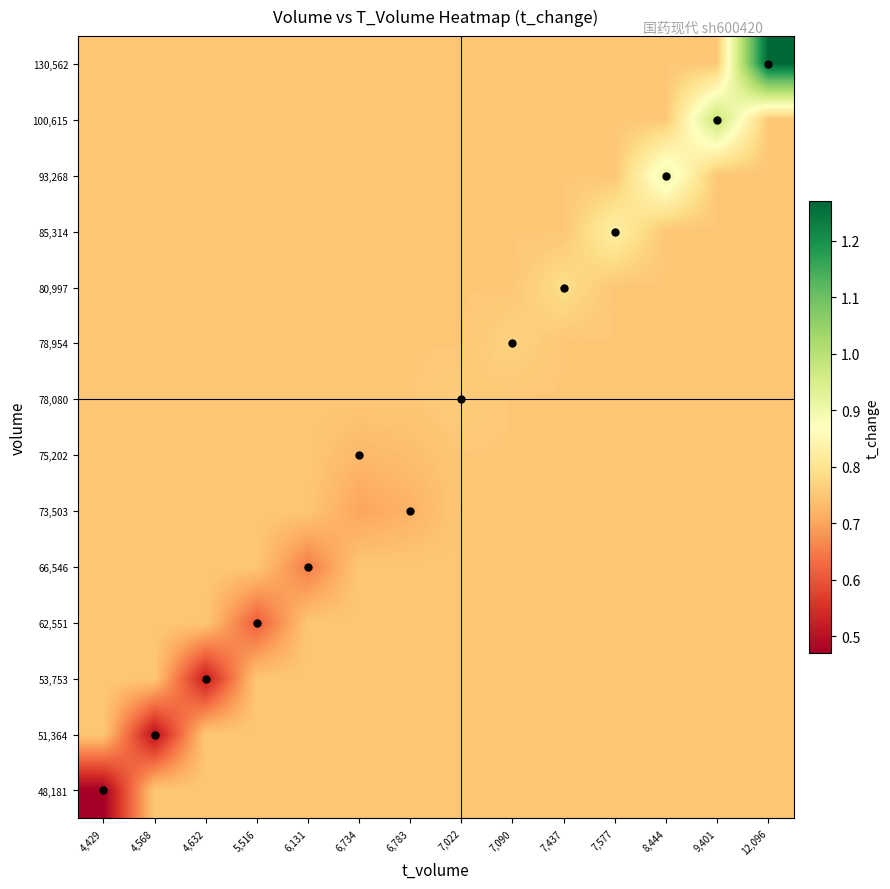

What is the total value across all series at 7,022?

10.5